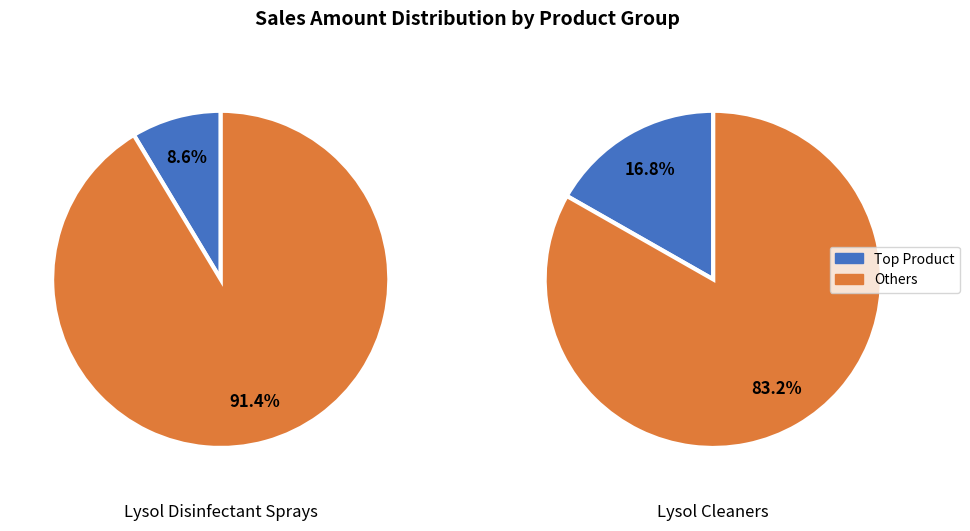

Does LYSOL PH MACLEMON2LX6 represent more than half of the total?

No